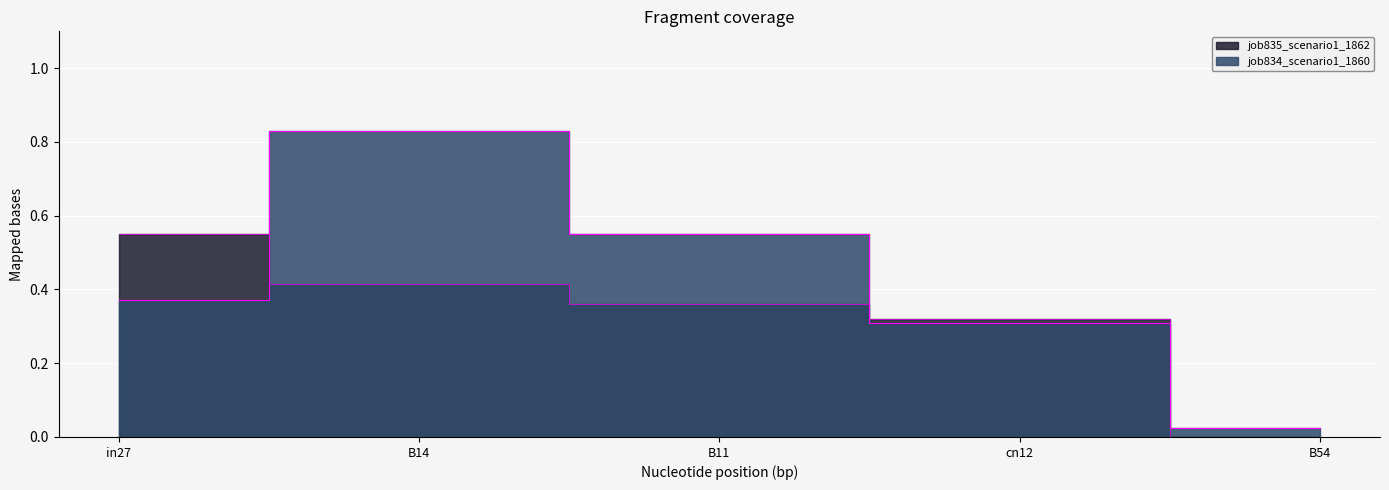

What is the difference between the maximum and second lowest values in the job835_scenario1_1862 series?

0.2